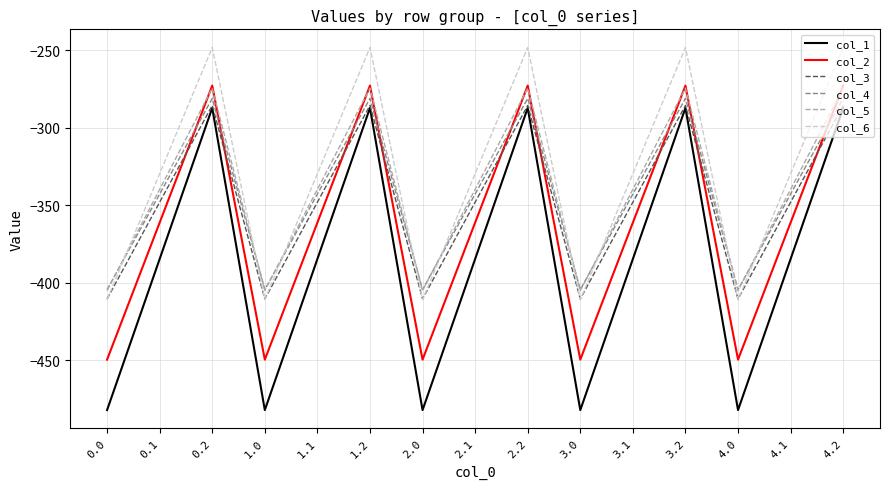

What are all the series names shown in the legend?

col_1, col_2, col_3, col_4, col_5, col_6